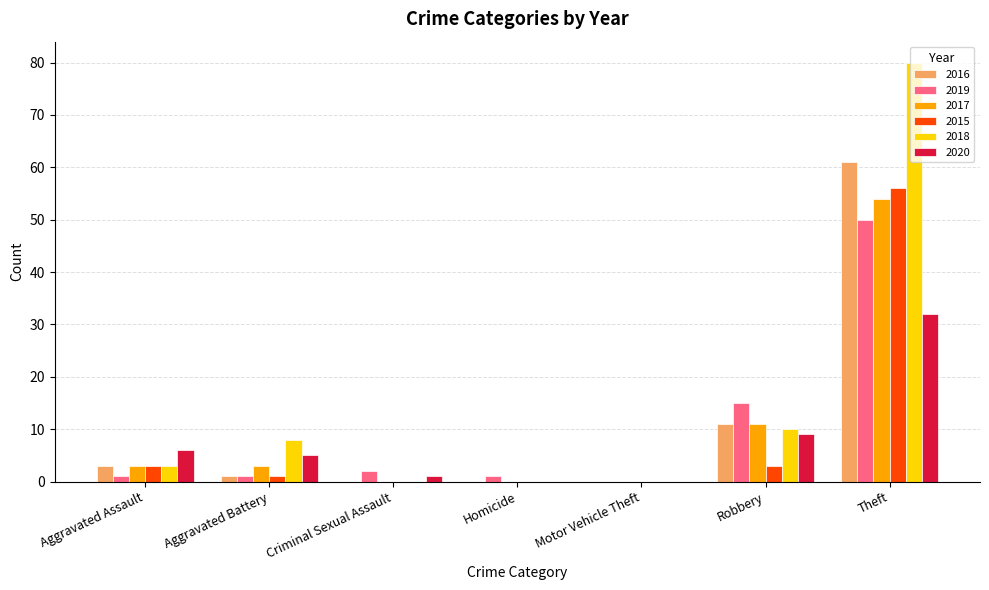

What is the sum of all 2019 values?

70